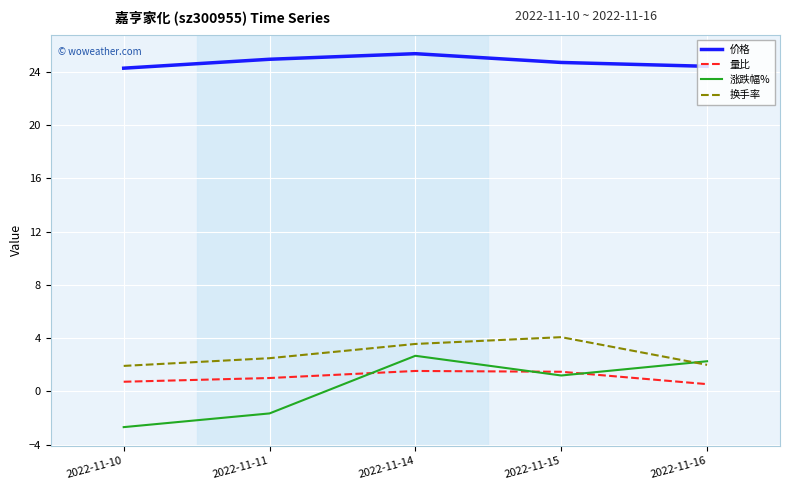

True or false: 量比 has more than 1 interior local peaks.

False